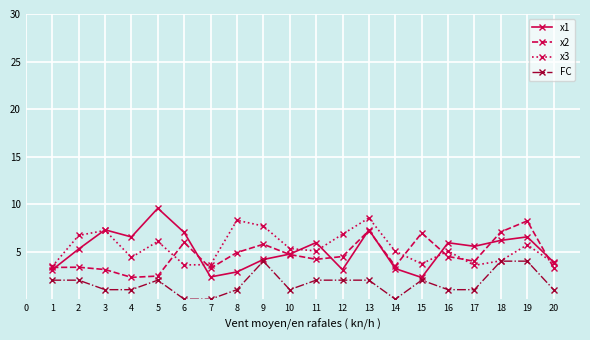

What is the value of the FC point at the 11th from the left?

2.0